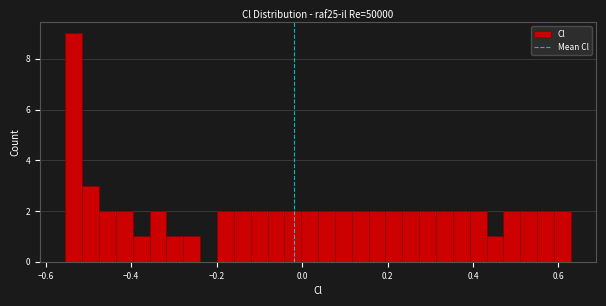

Read against the x-axis, roughly where is the centre of the tallest bar?

-0.54